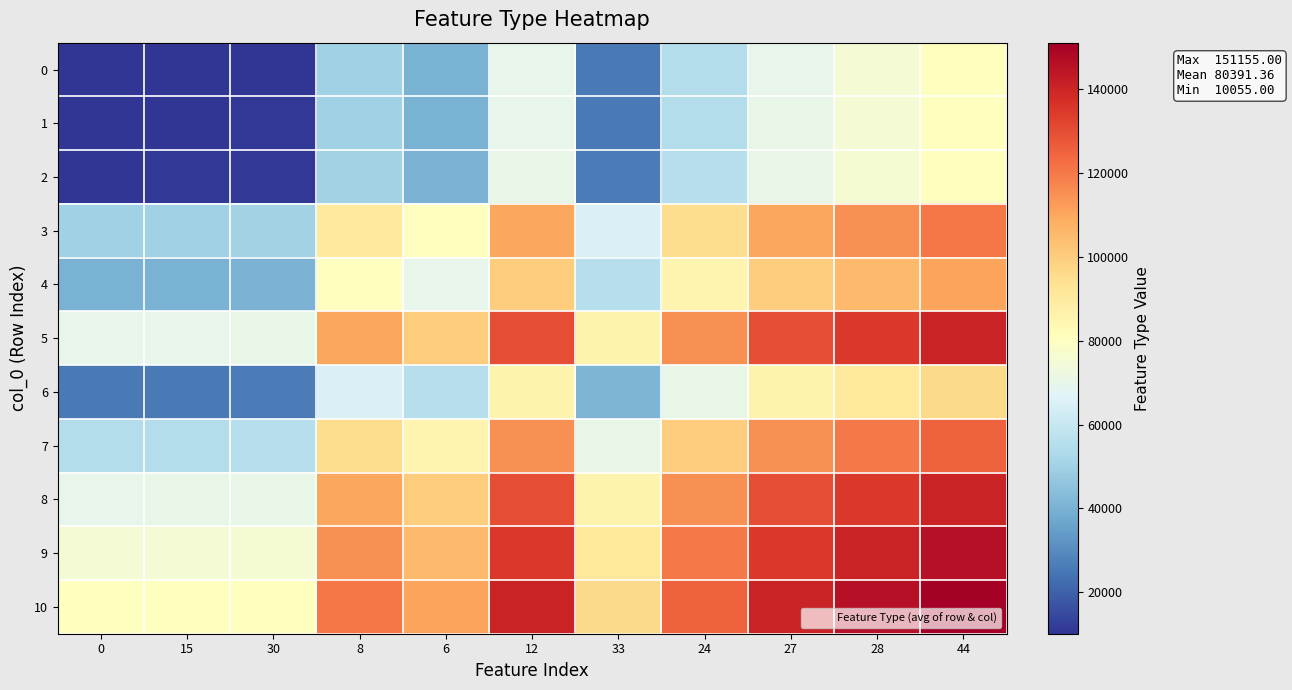

What is the difference between the highest and lowest values at 33?

70550